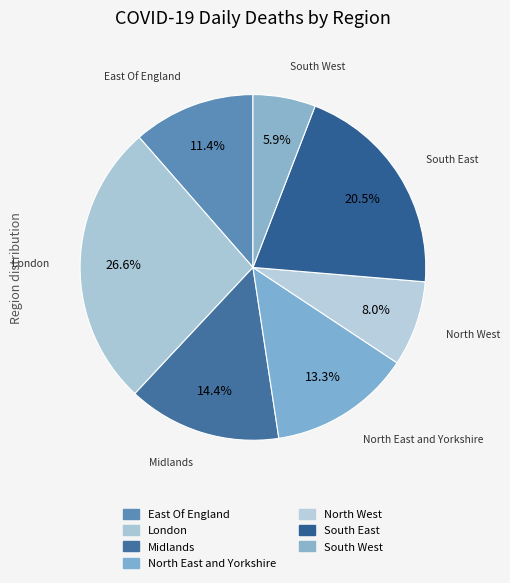

The London slice represents 27% of the pie. True or false?

True